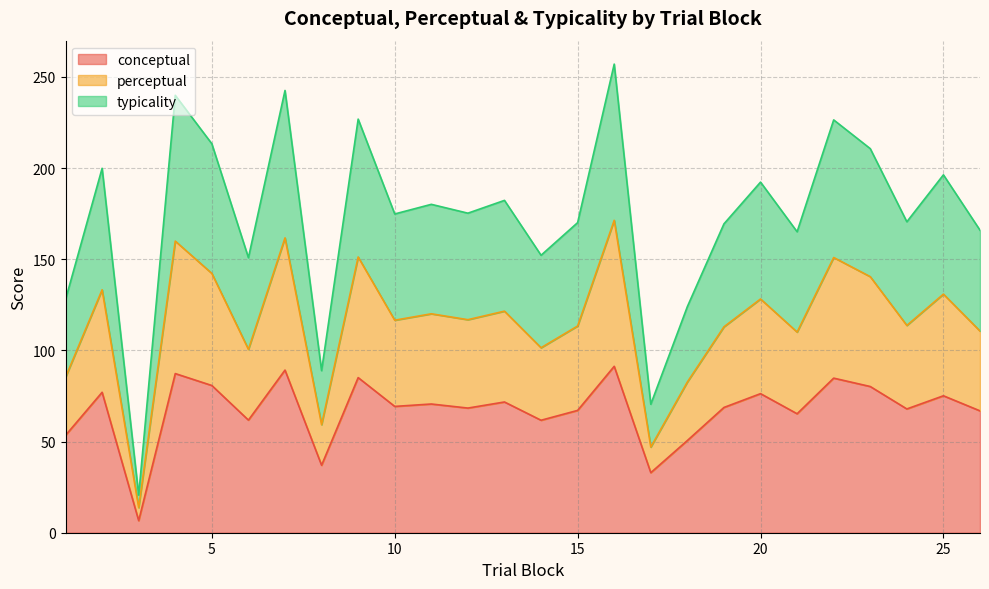

Does the chart display data point markers on the line(s)?

No